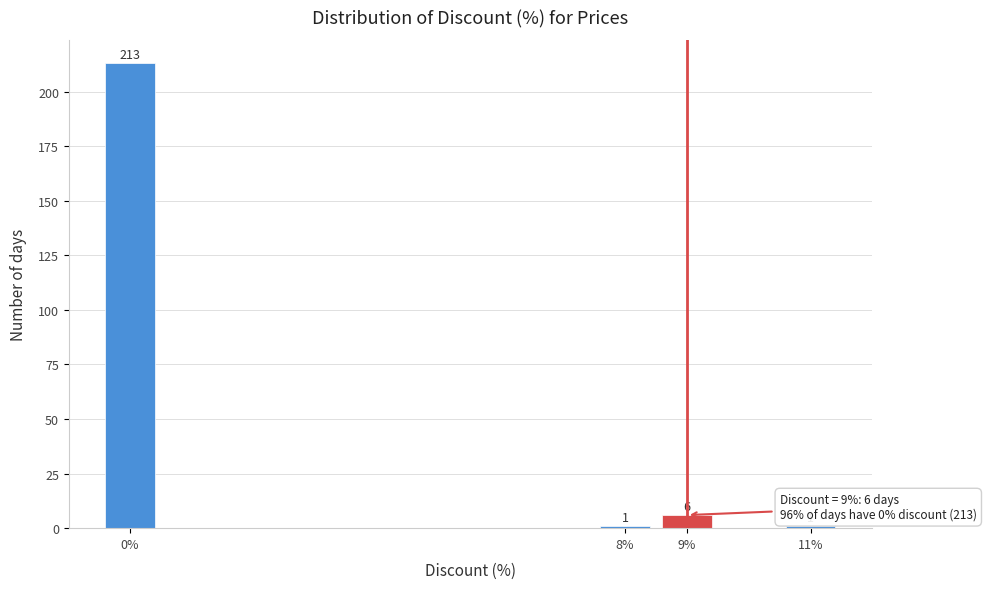

Reading left to right, what are all the values shown in this chart?

0%=213	8%=1	9%=6	11%=1